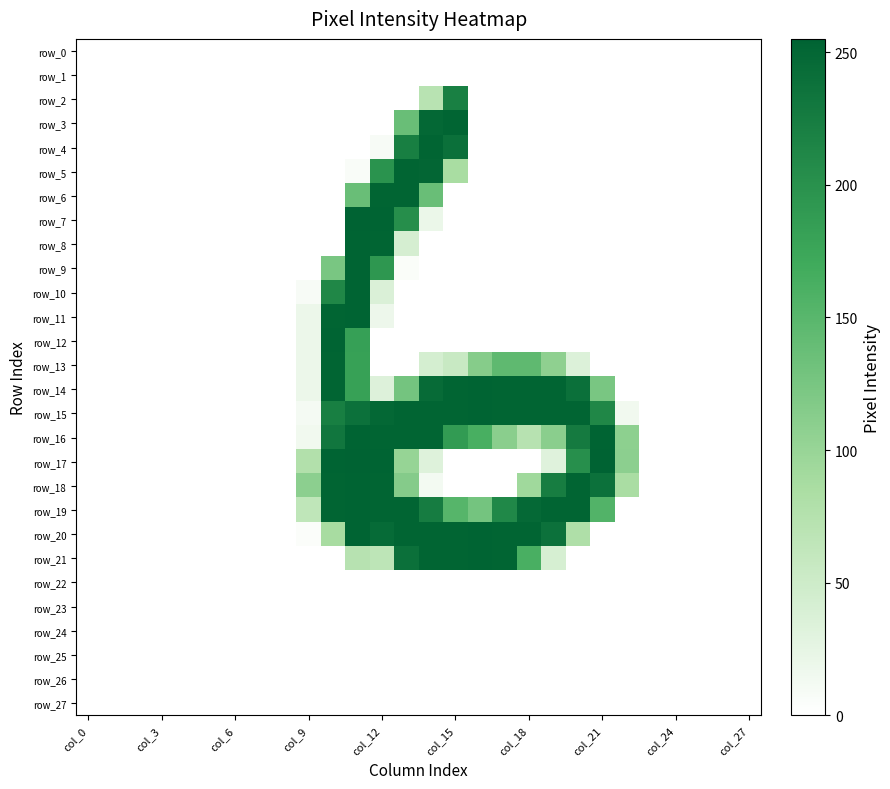

What is the average value of the row_3 series?

23